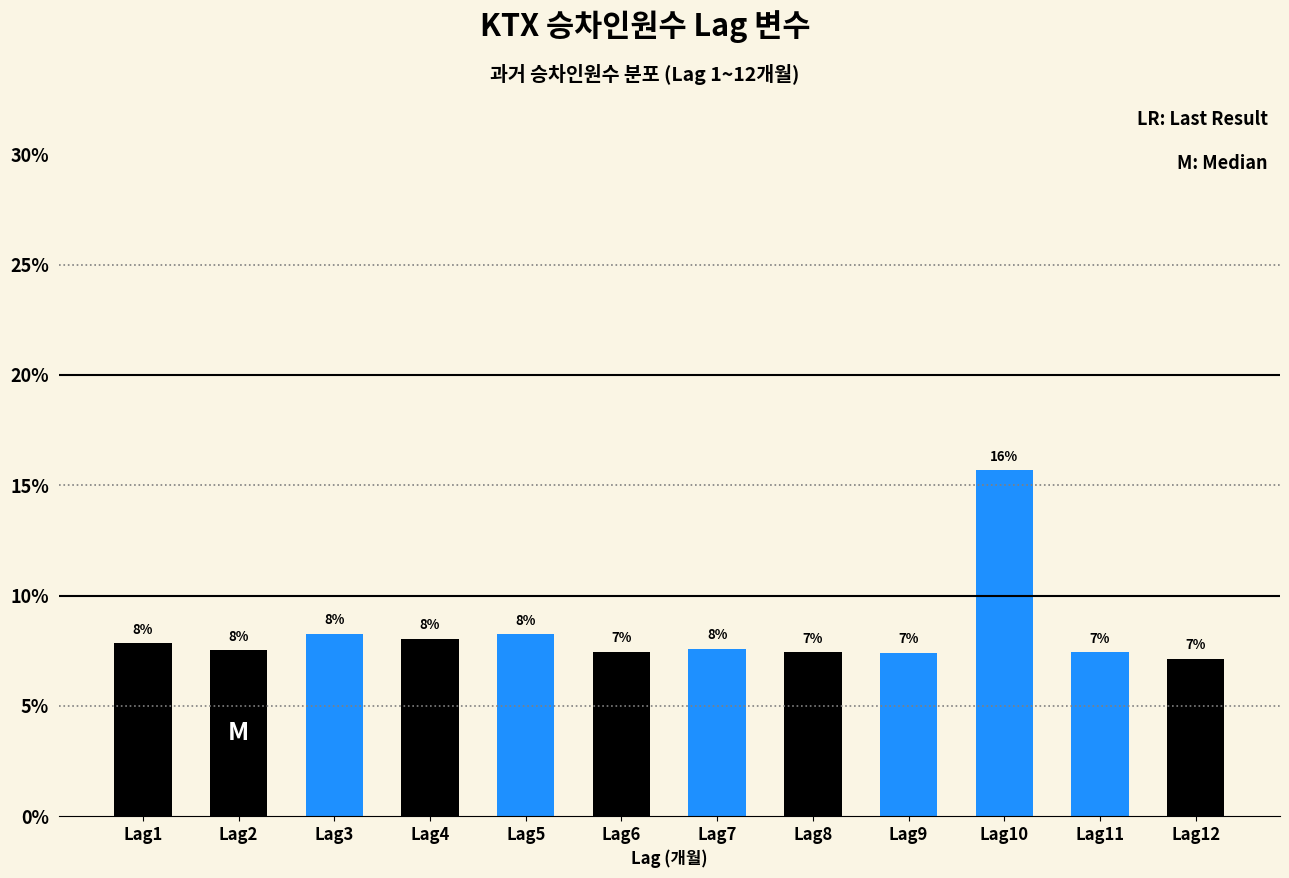

What is the maximum value shown in the chart?

15.7